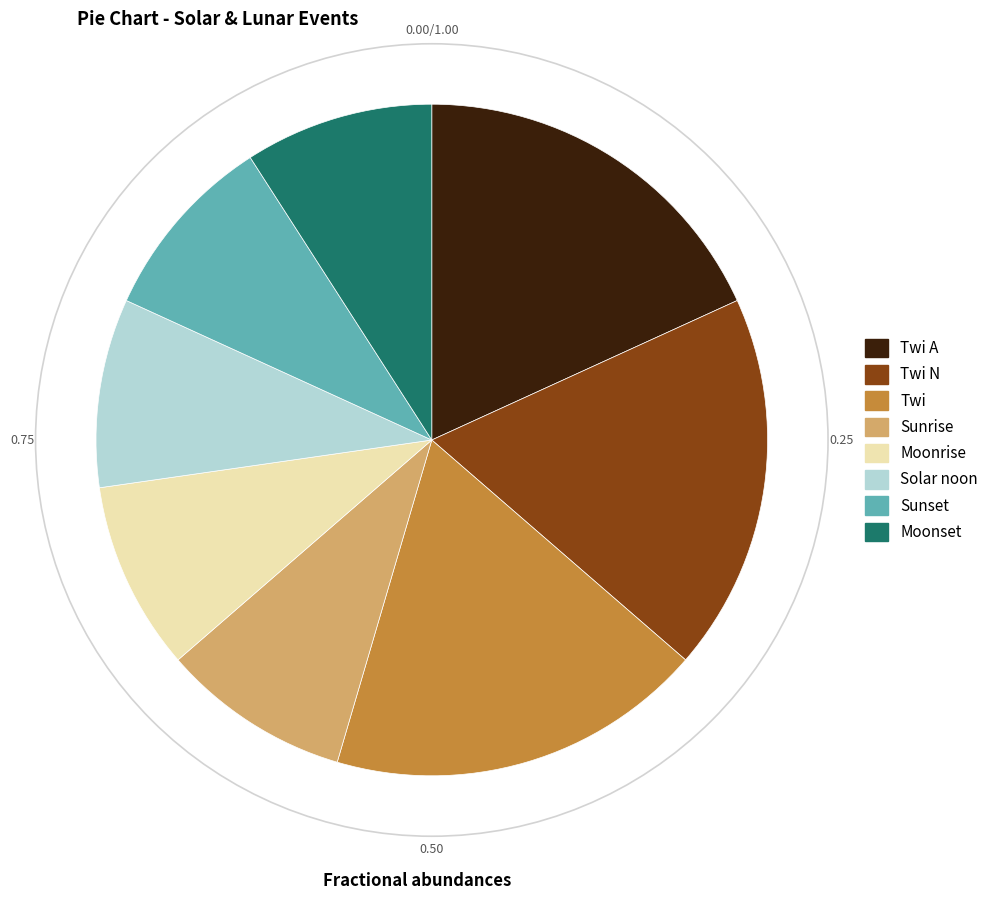

How many slices are in this pie chart?

8